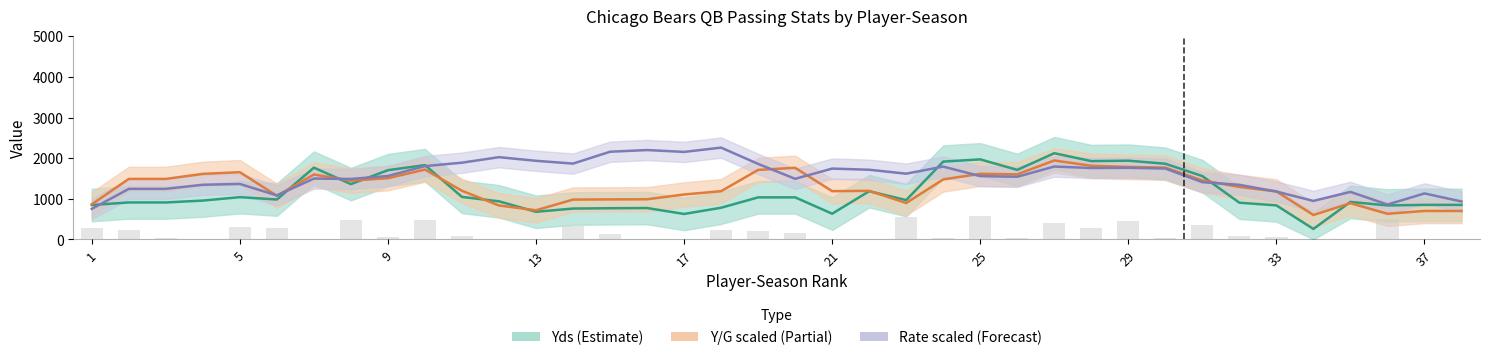

What value does the Rate scaled series have at 17?

2153.0